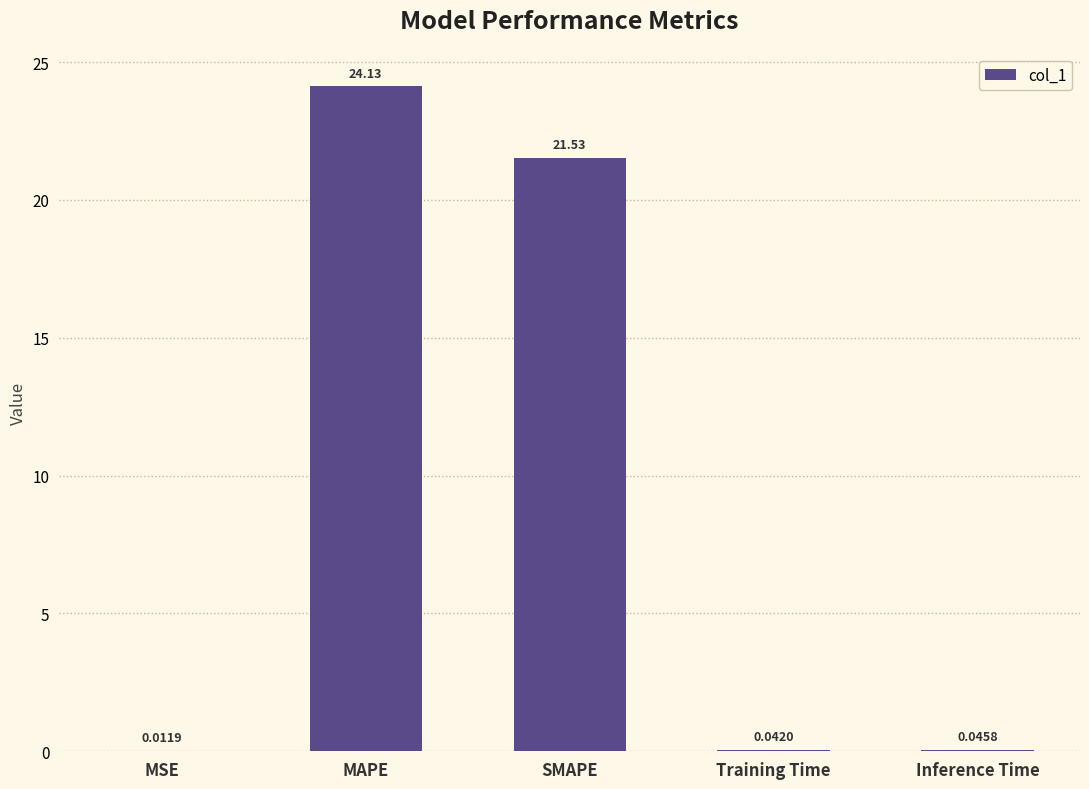

What is the greatest value displayed?

24.1